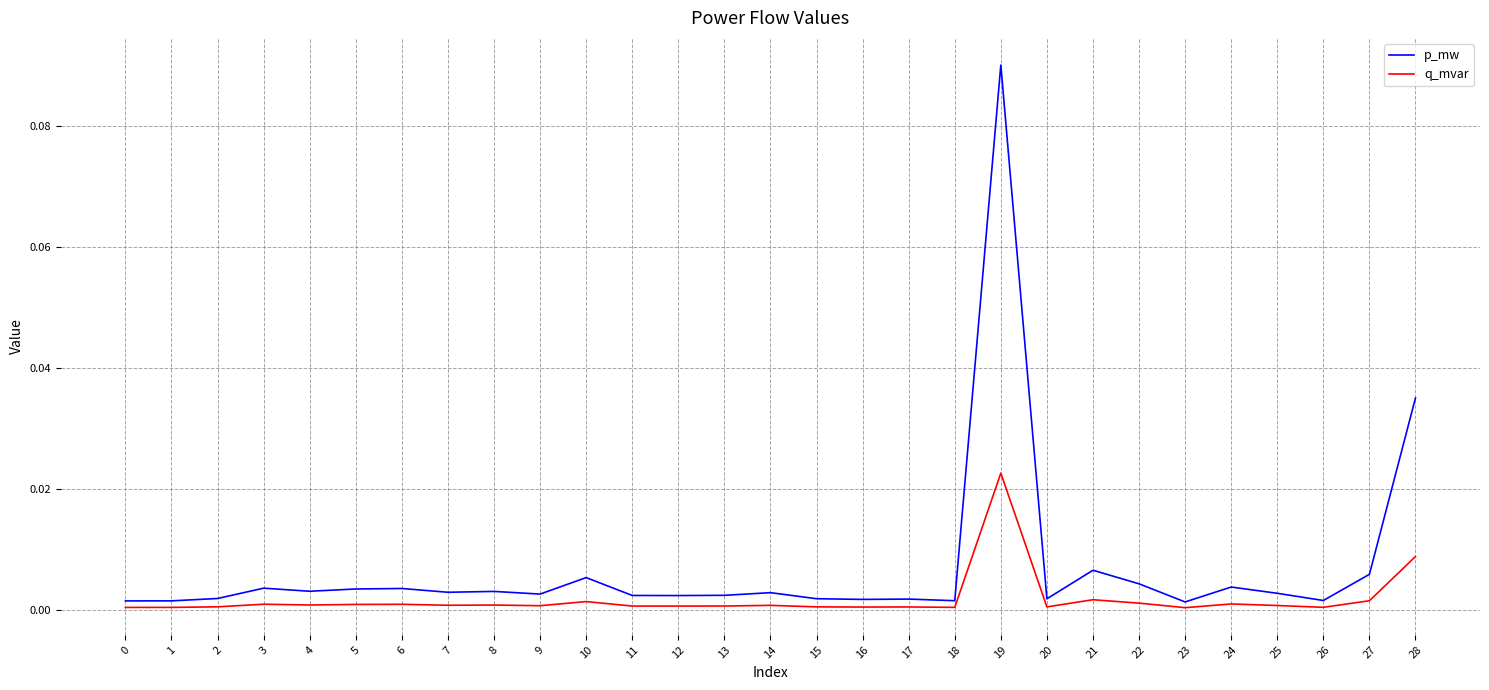

What is the sum of all p_mw values?

0.2